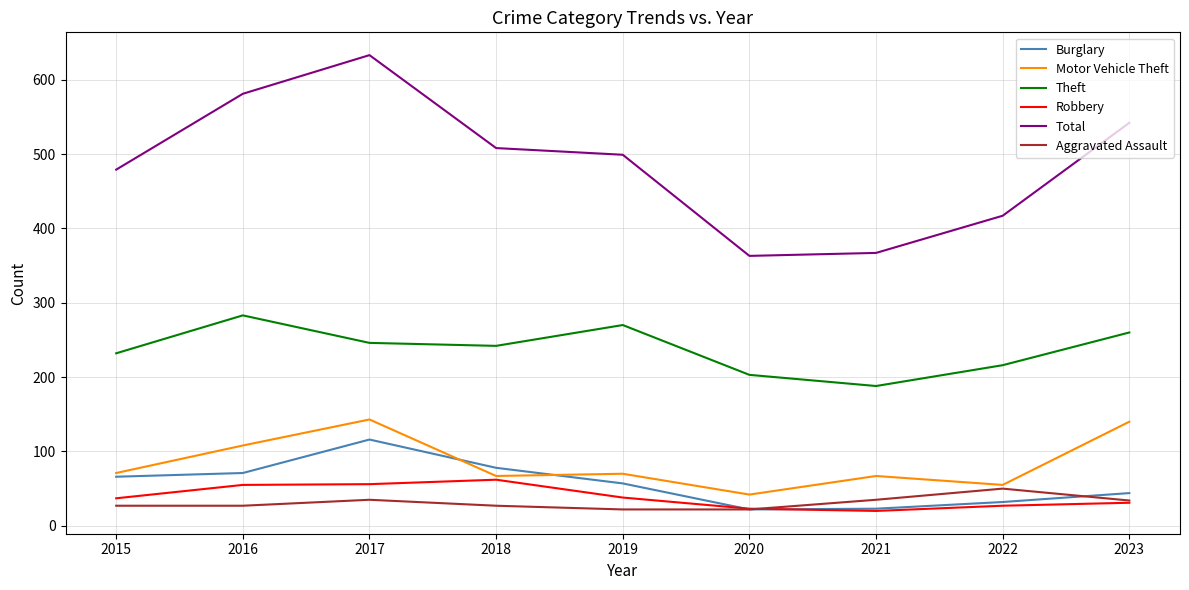

Which series has the largest total across all categories?

Total